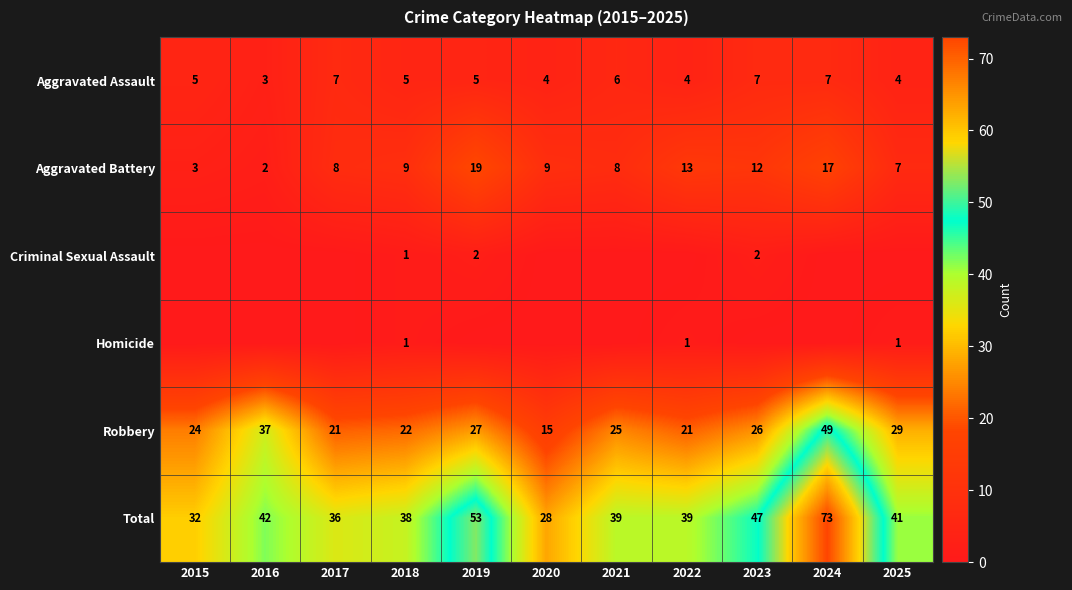

How many distinct data groups are displayed?

6